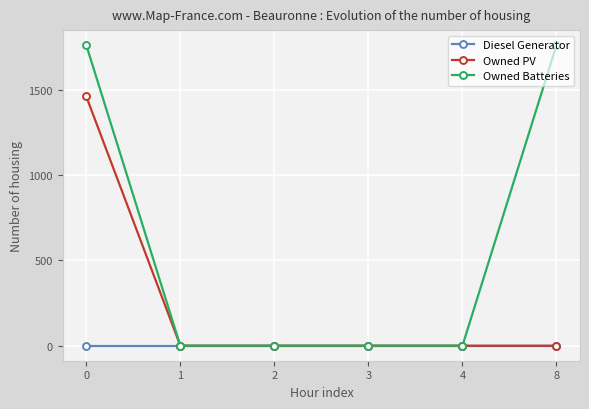

Which series has the largest total across all categories?

Owned Batteries